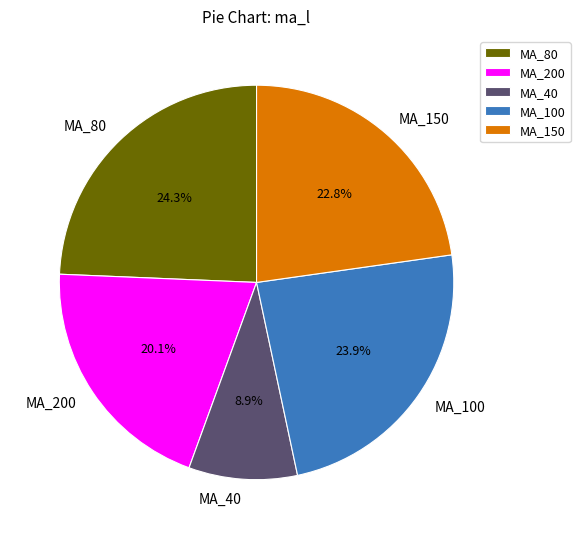

Does any single category account for the majority?

No